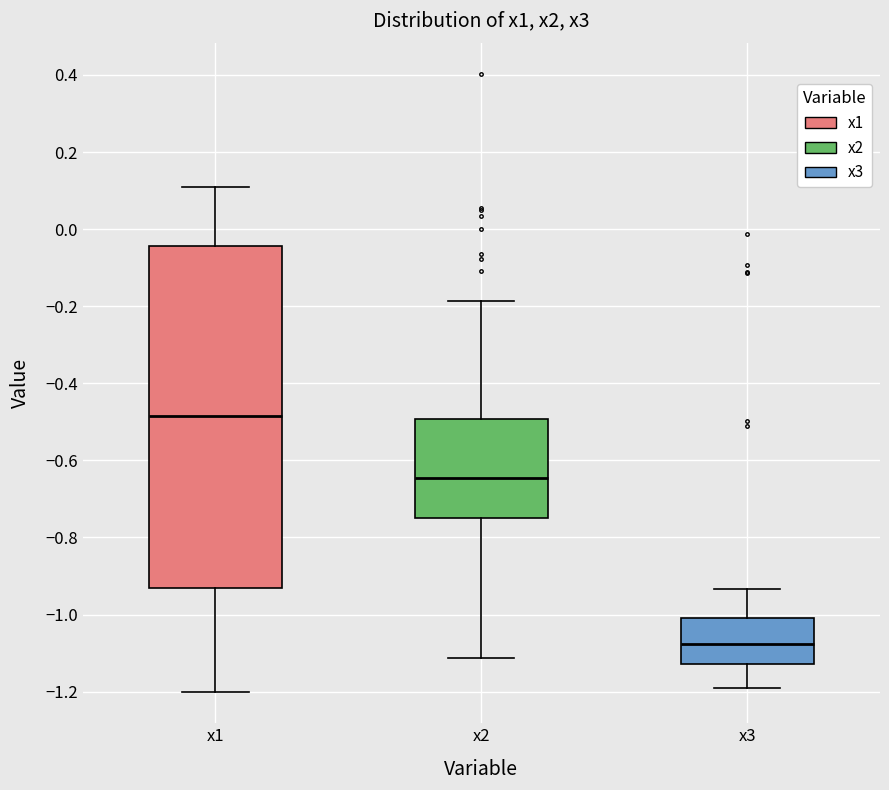

Where does the median line of the box for x3 sit on the y-axis? The values are not printed on the chart, so give them approximately, as read against the axis.

-1.08